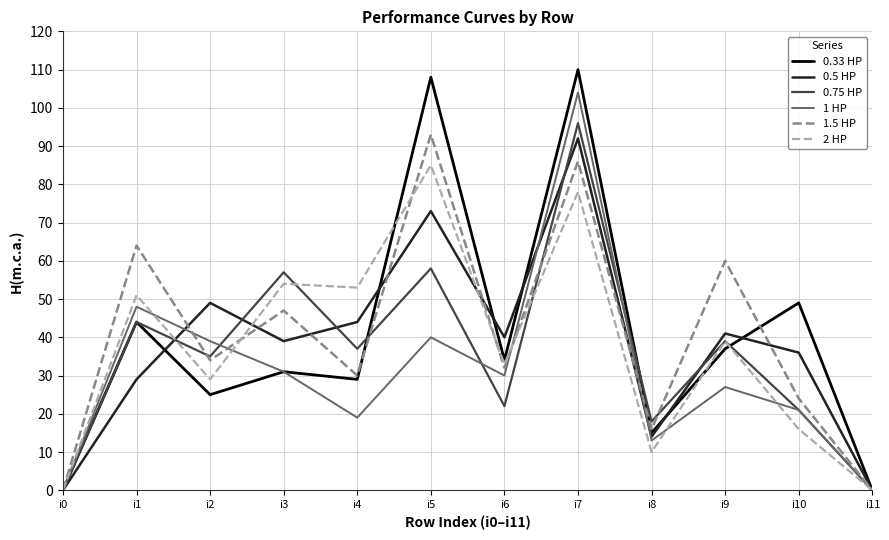

Which series has the largest range (max minus min)?

0.33 HP